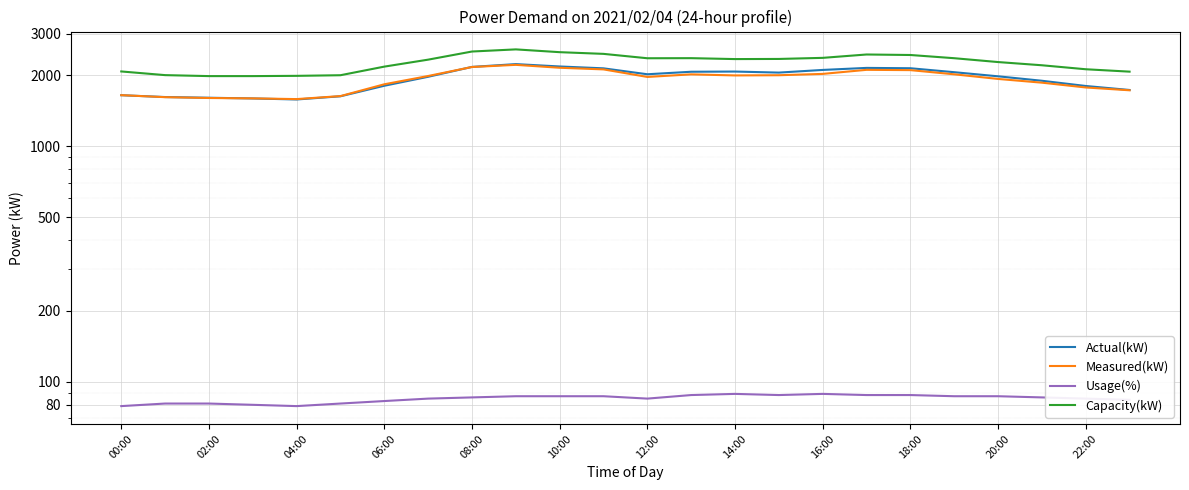

Does the chart display data point markers on the line(s)?

No